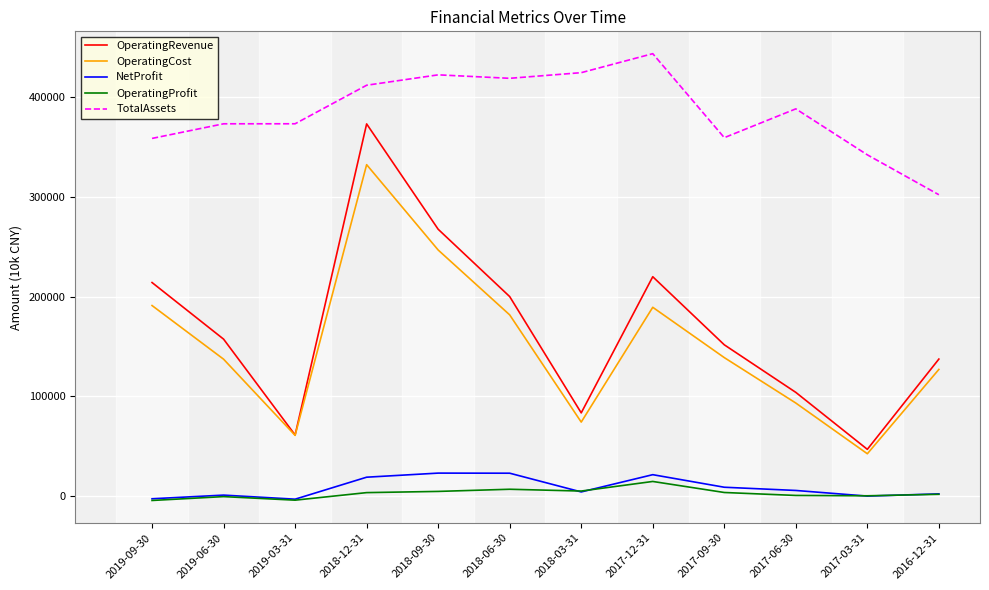

What is the total value across all series at 2018-06-30?

830168